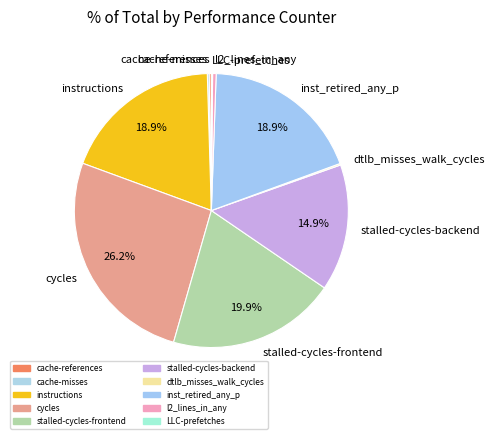

Which slice is the largest?

cycles